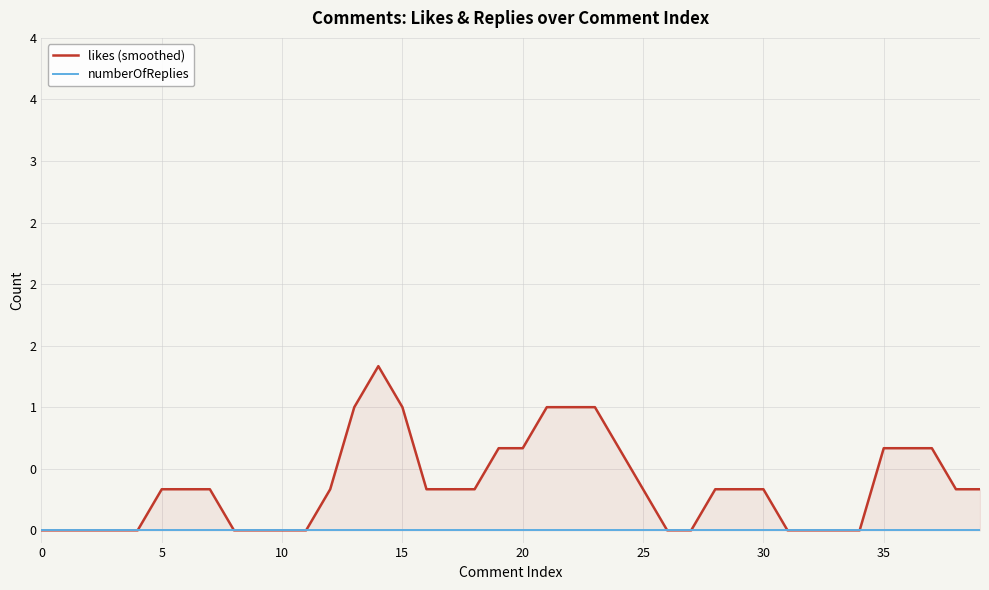

Which series has the largest total across all categories?

likes (smoothed)